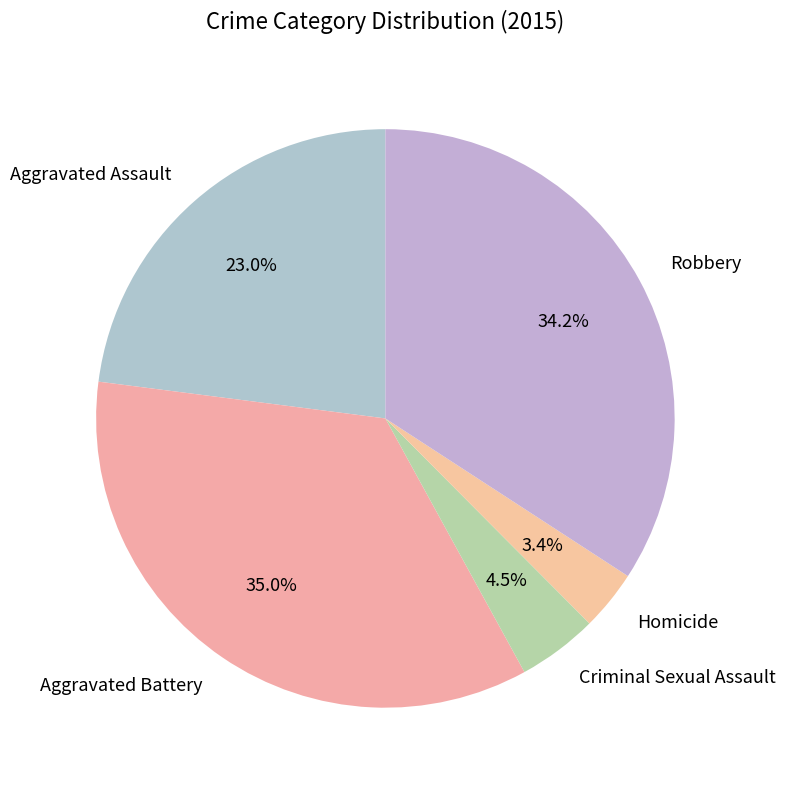

How many slices are in this pie chart?

5